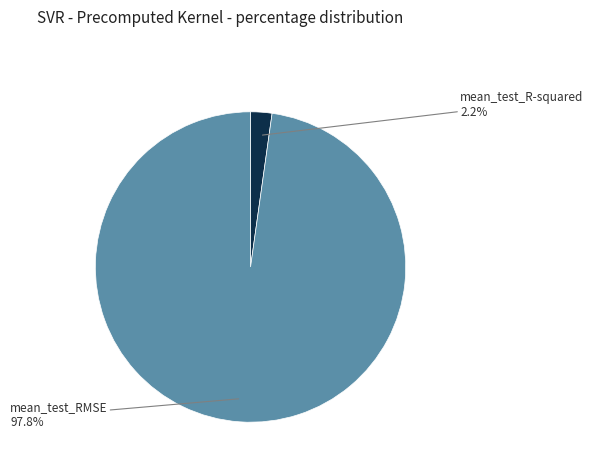

To the nearest percent, what percentage of the pie is mean_test_RMSE?

98%